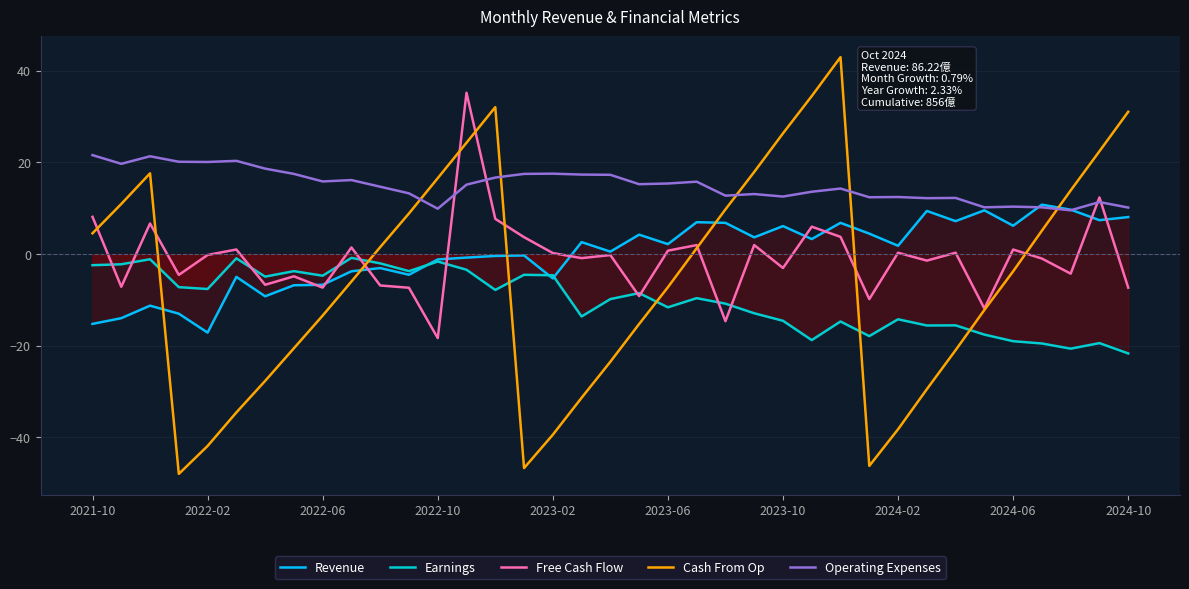

At how many categories does at least one series exceed -11?

37